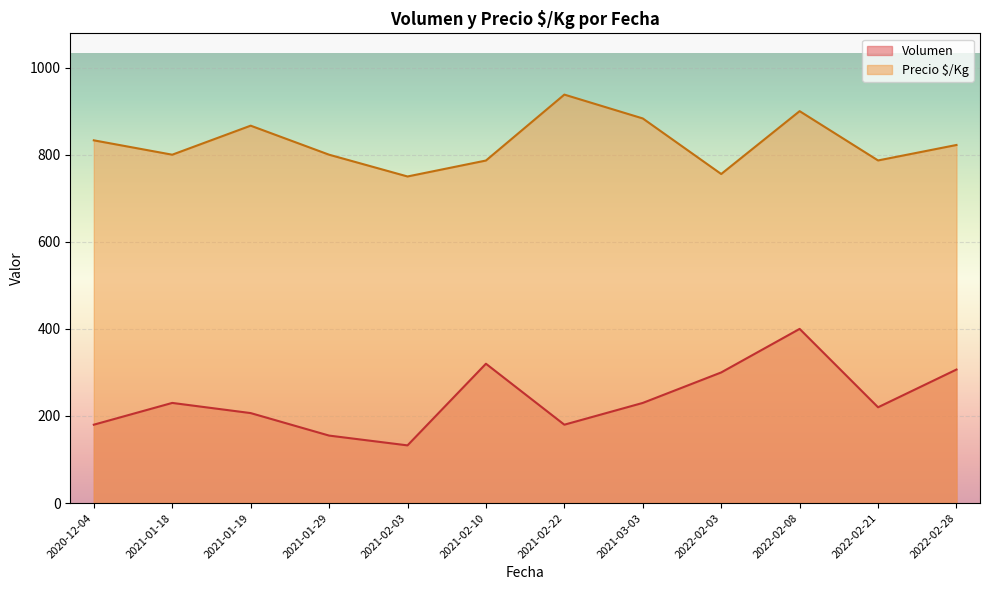

List the series in order of their peak value, lowest first.

Volumen, Precio $/Kg